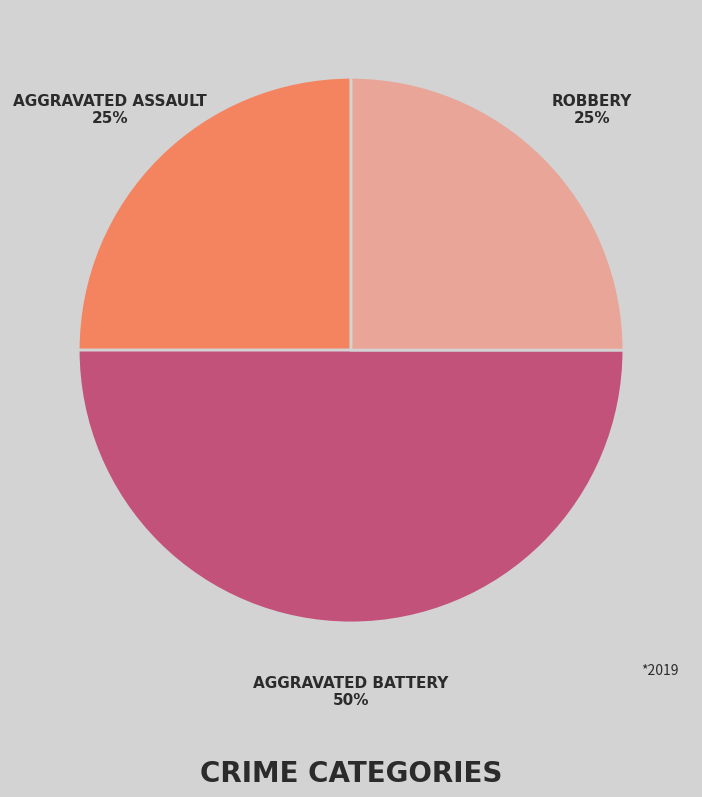

To the nearest percent, what is the average slice percentage?

33%